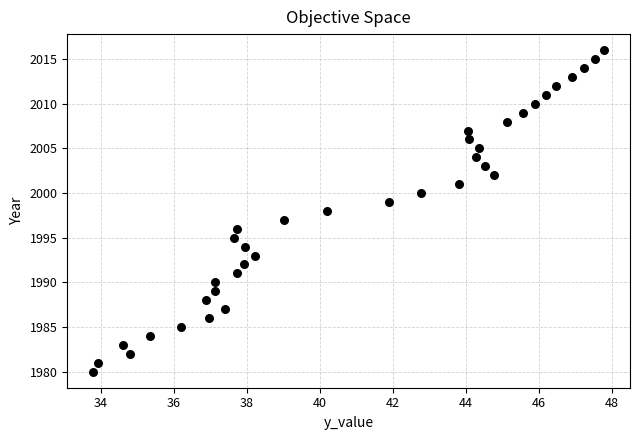

What is the range of Y values (max minus min)?

36